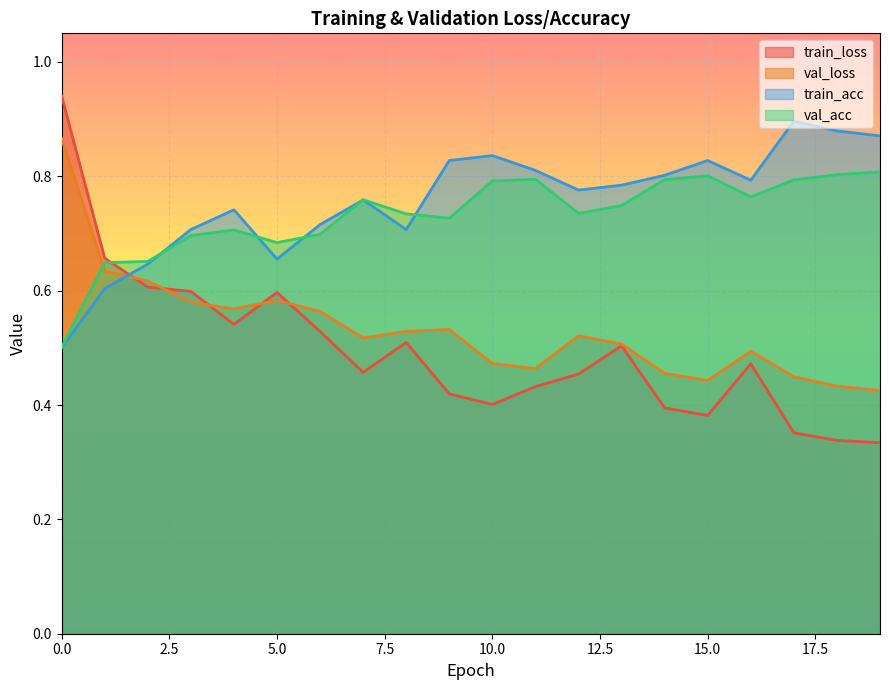

Which label corresponds to the smallest value in the chart?

19